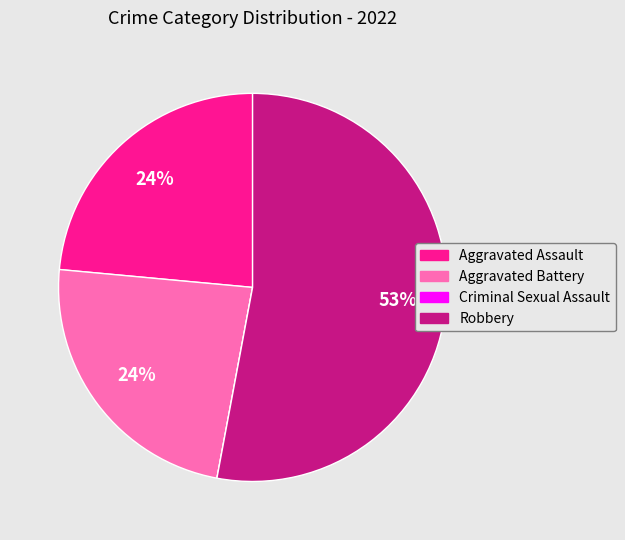

True or false: Aggravated Assault accounts for 24% of the total.

True